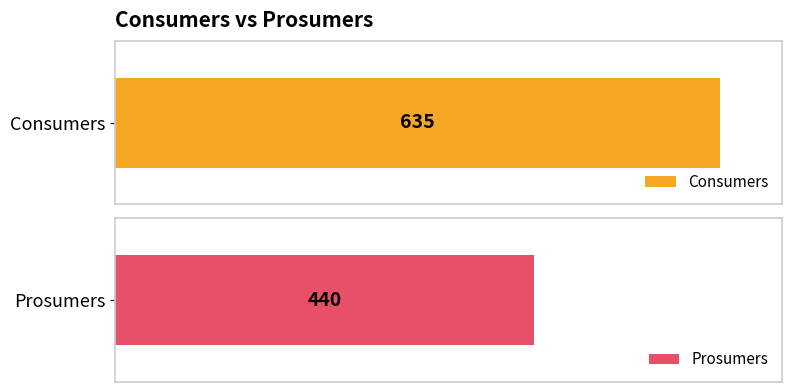

Does the chart contain stacked bars?

No